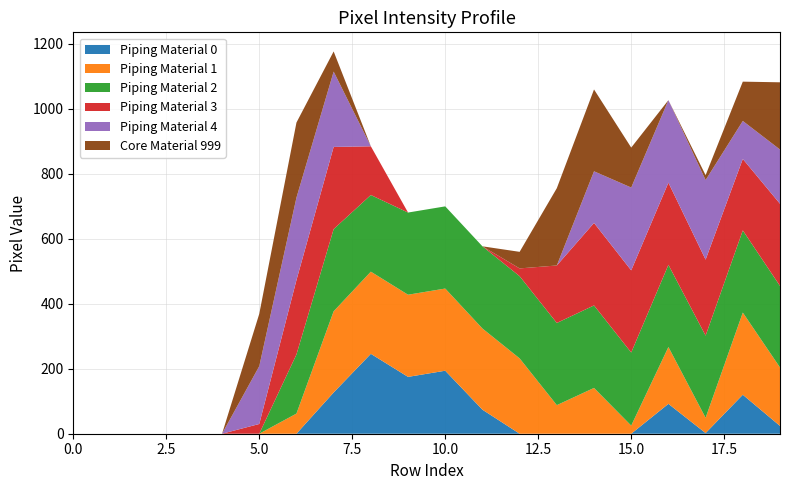

Reading left to right, list all the values displayed in this chart.

col_10: 0=0	1=0	2=0	3=0	4=0	5=0	6=0	7=127	8=246	9=175	10=194	11=74	12=0	13=0	14=0	15=0	16=92	17=2	18=120	19=24
col_11: 0=0	1=0	2=0	3=0	4=0	5=0	6=62	7=250	8=253	9=253	10=253	11=250	12=232	13=88	14=141	15=25	16=175	17=47	18=253	19=180
col_12: 0=0	1=0	2=0	3=0	4=0	5=0	6=182	7=253	8=236	9=253	10=253	11=253	12=253	13=253	14=254	15=225	16=253	17=253	18=253	19=251
col_13: 0=0	1=0	2=0	3=0	4=0	5=30	6=229	7=253	8=150	9=0	10=0	11=0	12=24	13=177	14=254	15=253	16=253	17=234	18=220	19=253
col_14: 0=0	1=0	2=0	3=0	4=0	5=178	6=254	7=232	8=0	9=0	10=0	11=0	12=0	13=0	14=159	15=255	16=254	17=245	18=117	19=167
col_17: 0=0	1=0	2=0	3=0	4=0	5=161	6=231	7=62	8=0	9=0	10=0	11=0	12=51	13=238	14=252	15=123	16=0	17=15	18=121	19=207